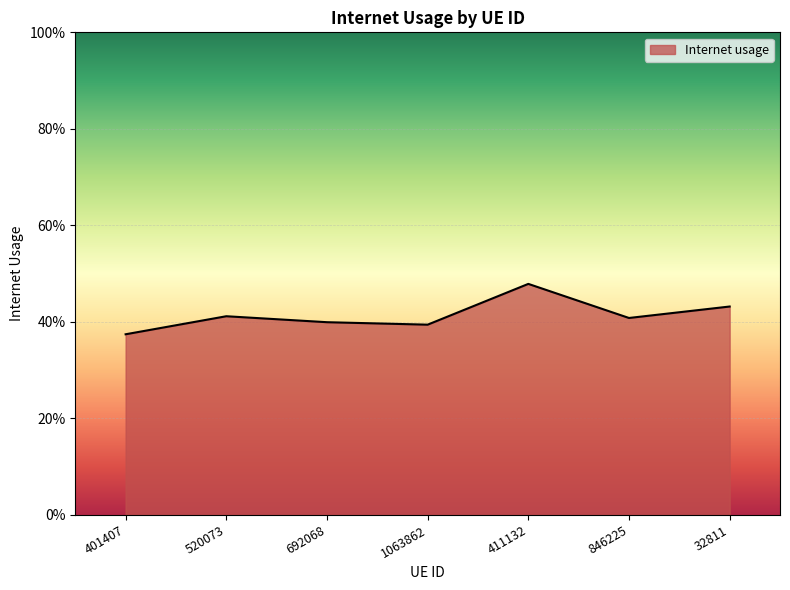

Reading right to left, list all the values displayed in this chart.

32811=0.4	846225=0.4	411132=0.5	1063862=0.4	692068=0.4	520073=0.4	401407=0.4